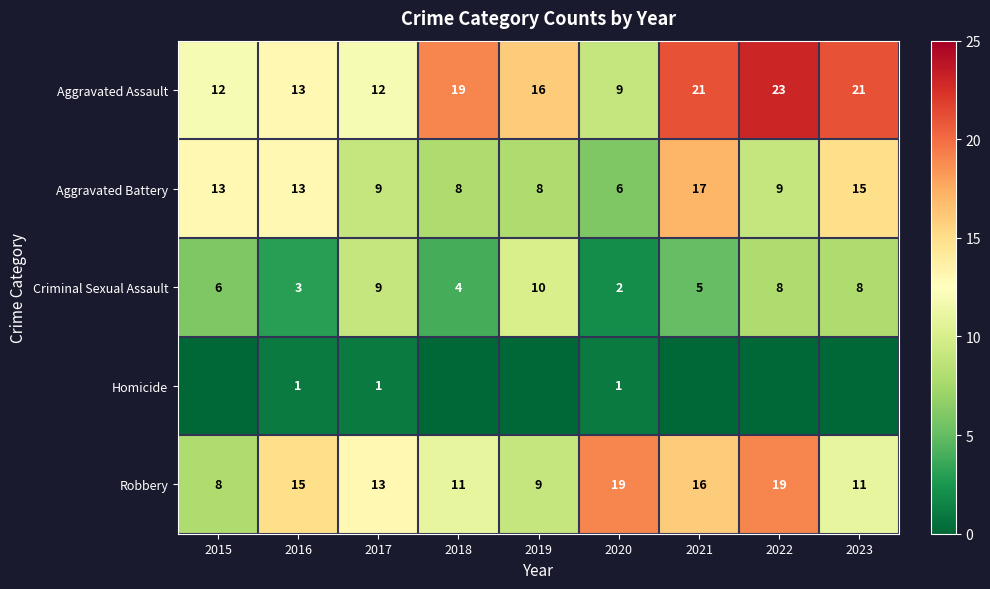

What is the total value across all series at 2021?

59